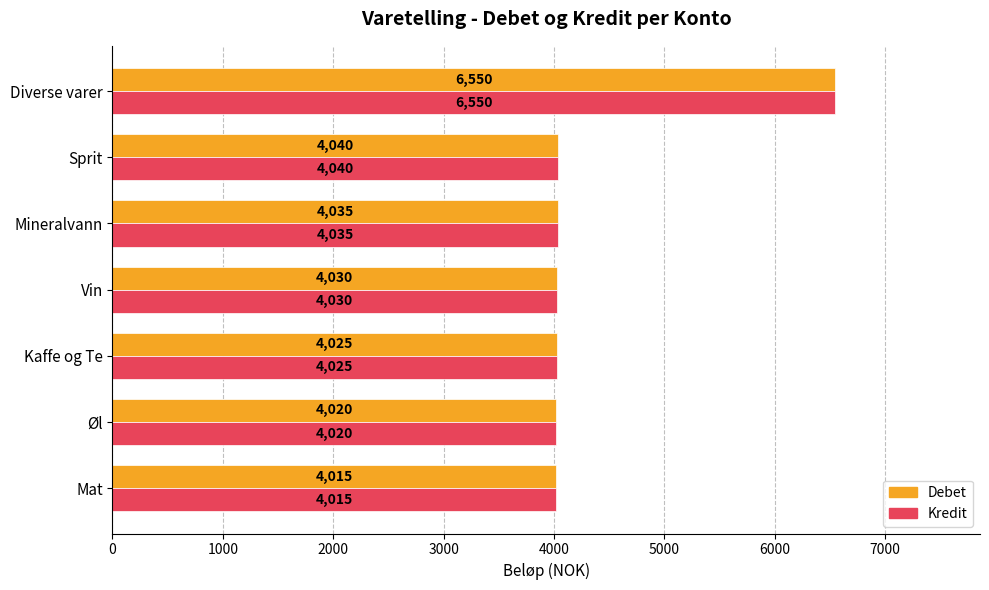

Is it true that Kredit equals 1392 at Mat?

False